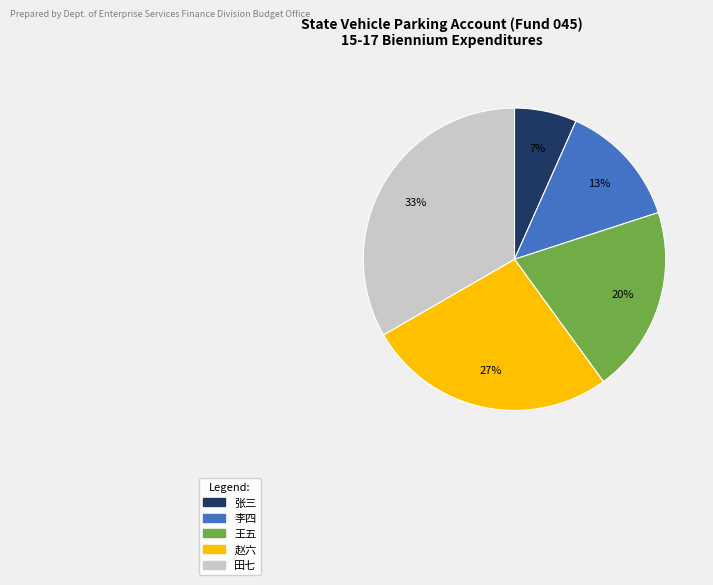

What percentage is the 王五 slice, to the nearest percent?

20%